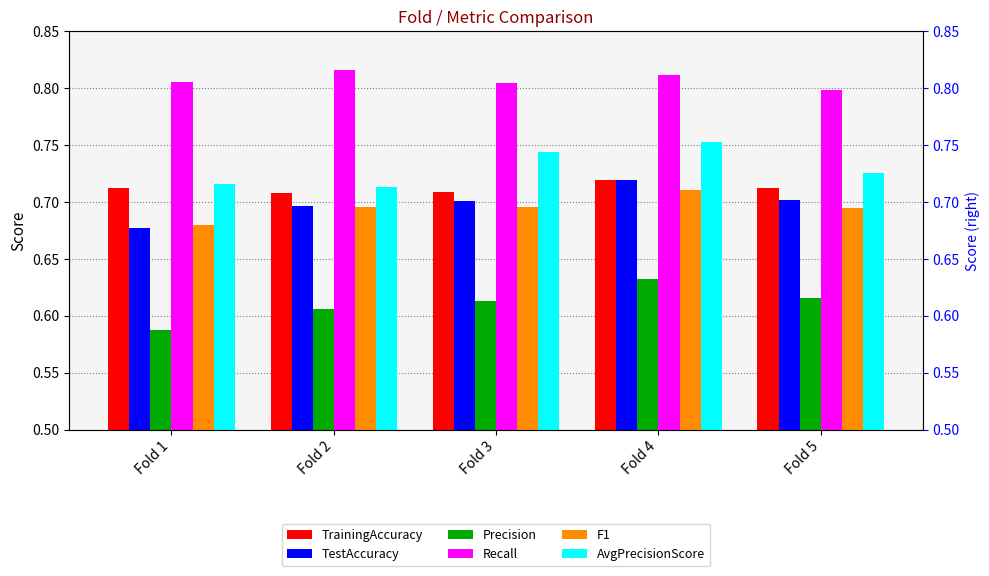

Rank the series at Fold 4 from lowest to highest value.

Precision, F1, TestAccuracy, TrainingAccuracy, AvgPrecisionScore, Recall